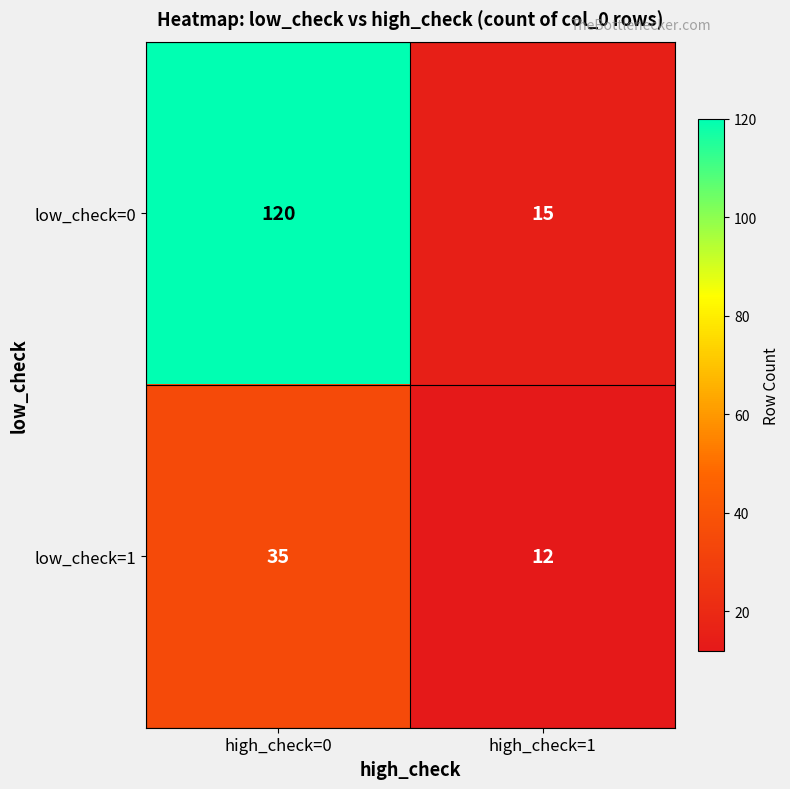

How many categories are shown in the chart?

2